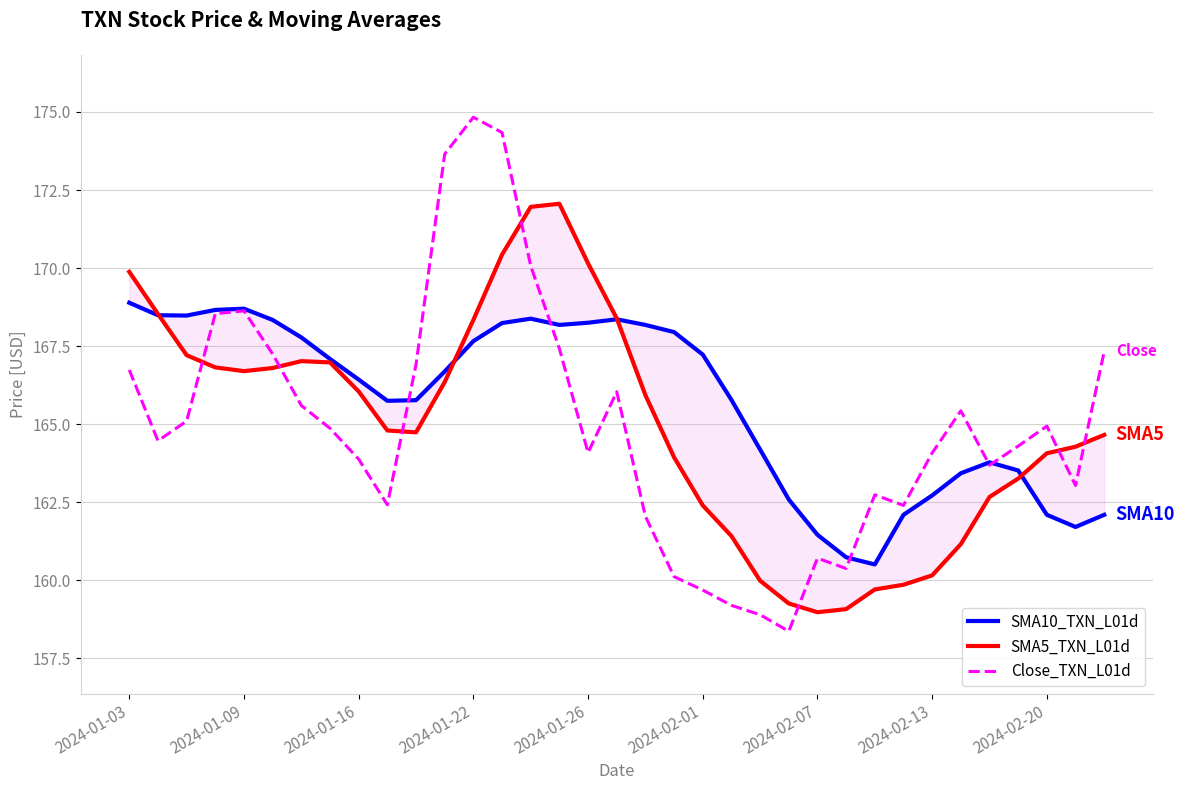

How many data points in SMA10_TXN_L01d are above 166?

19